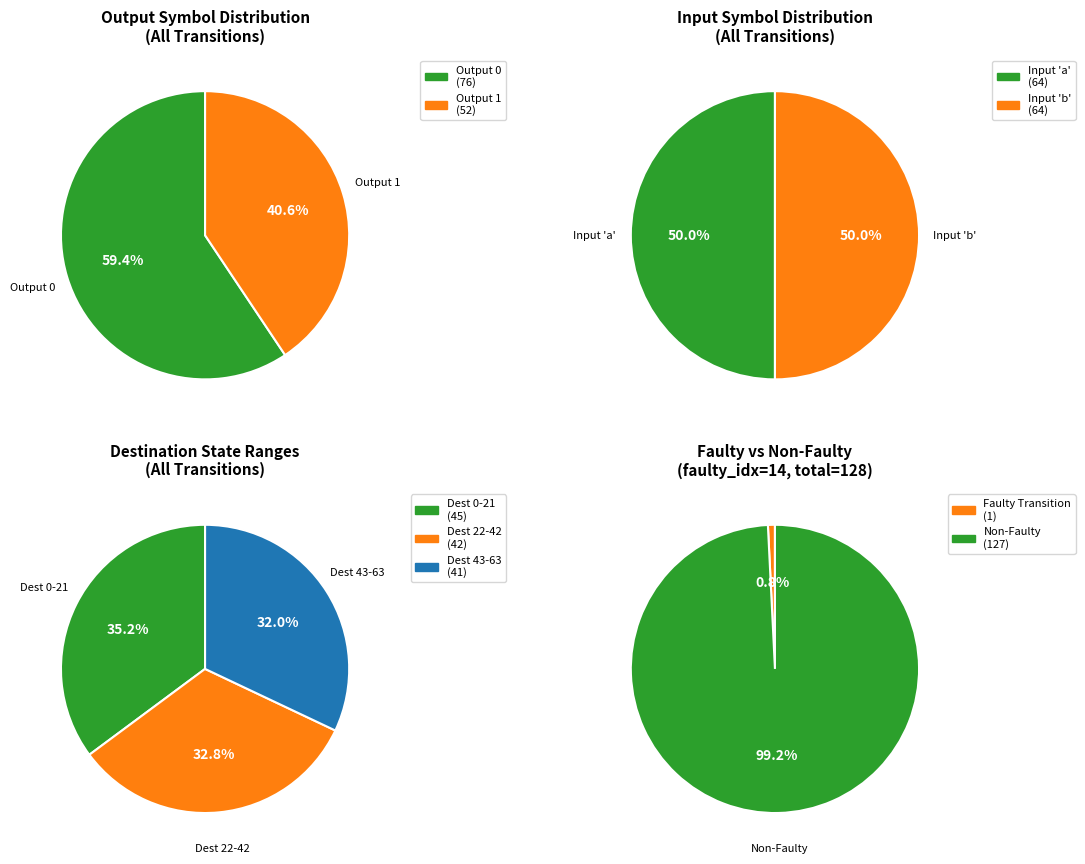

Is the sum of output_symbol=1 (source_state 32-63) and output_symbol=0 (source_state 0-31) greater than half?

Yes